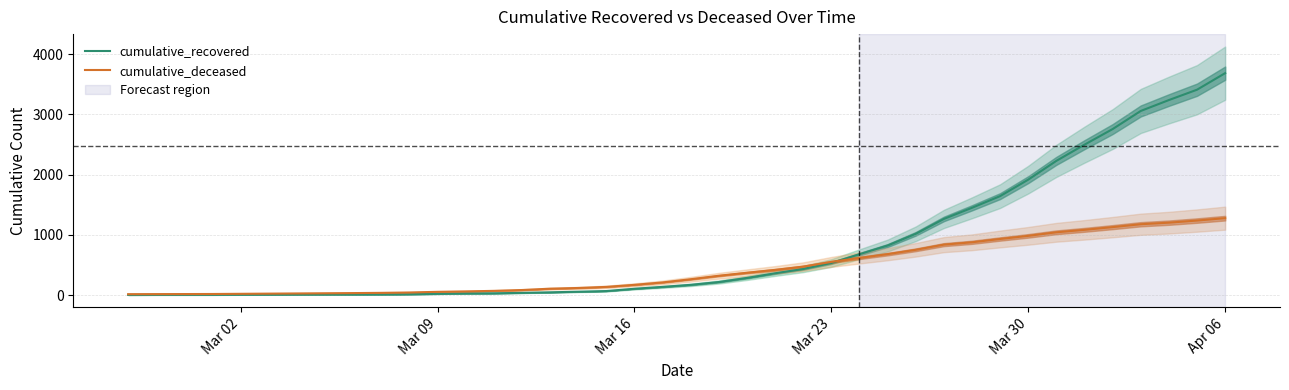

Which category has the highest value in the cumulative_recovered series?

Apr 06